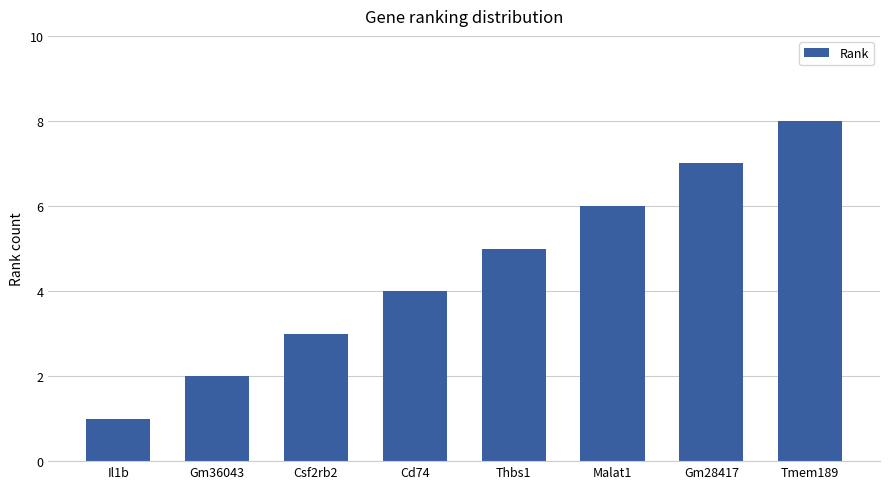

Rank the categories by value from lowest to highest.

Il1b, Gm36043, Csf2rb2, Cd74, Thbs1, Malat1, Gm28417, Tmem189